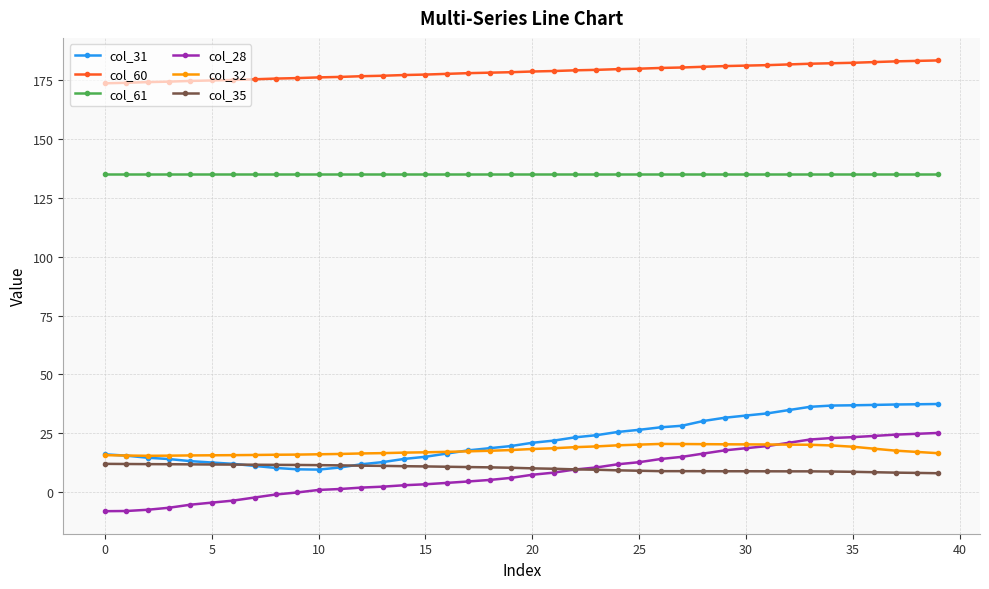

What is the value of the col_61 point at the 28th from the left?

135.1